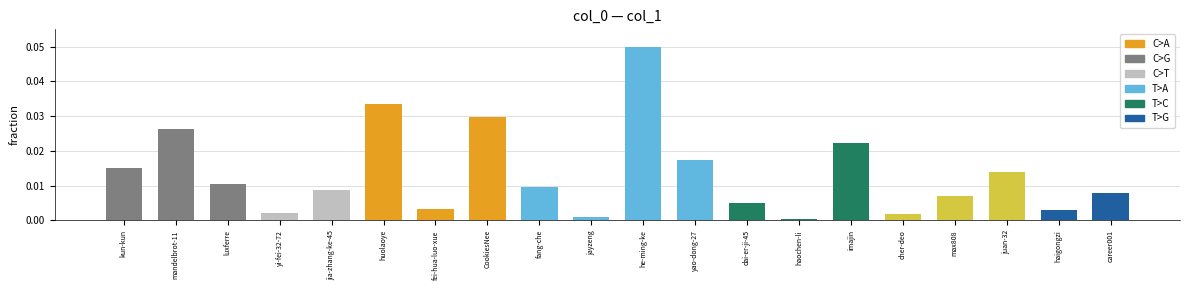

At which label is the value closest to 0?

haochen-li